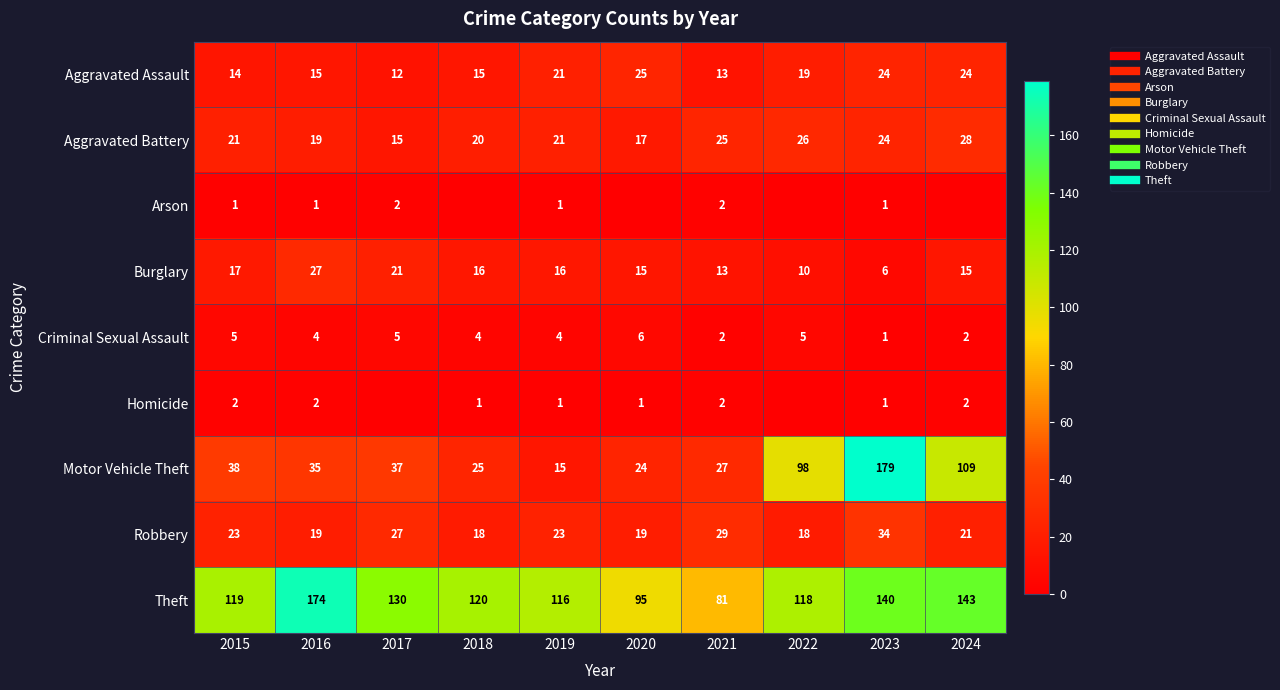

At how many categories does at least one series exceed 114?

8